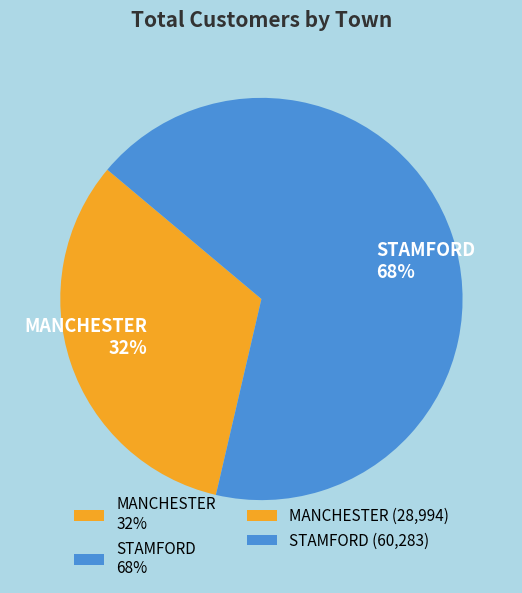

Rank the categories by value from lowest to highest.

MANCHESTER, STAMFORD